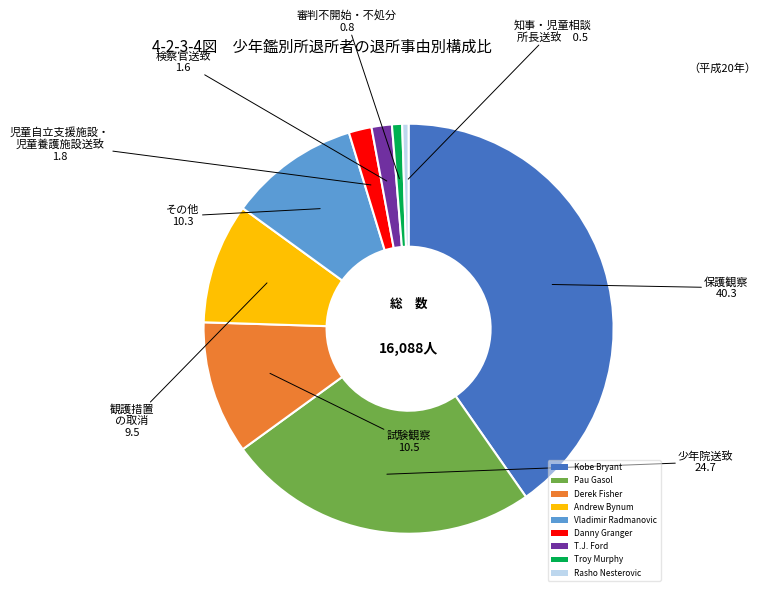

What is the largest slice in the pie chart?

Kobe Bryant